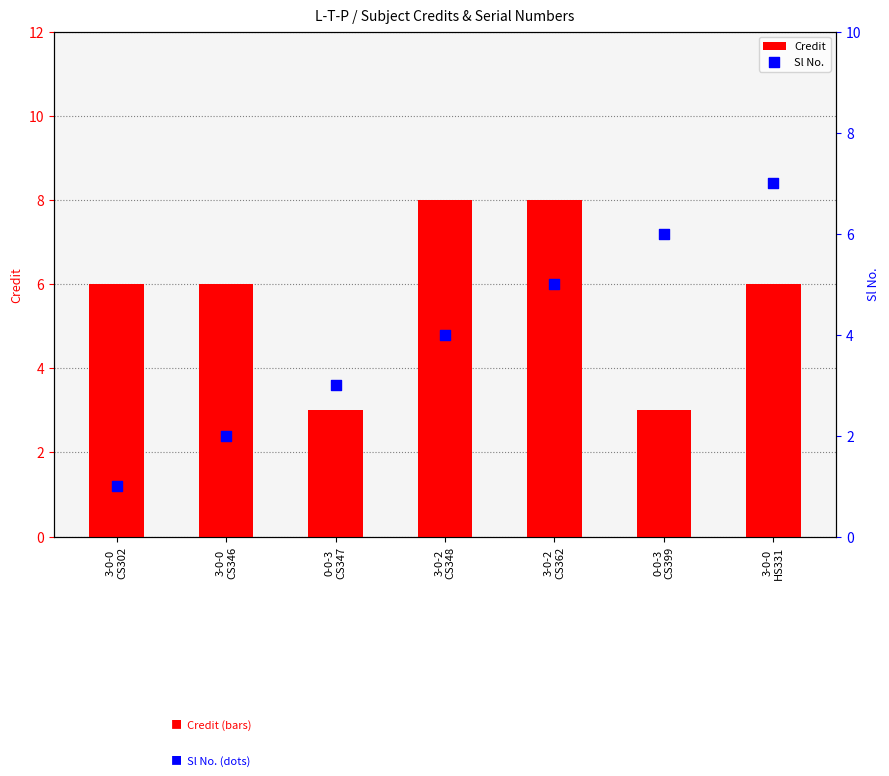

Which series has the largest total across all categories?

Credit